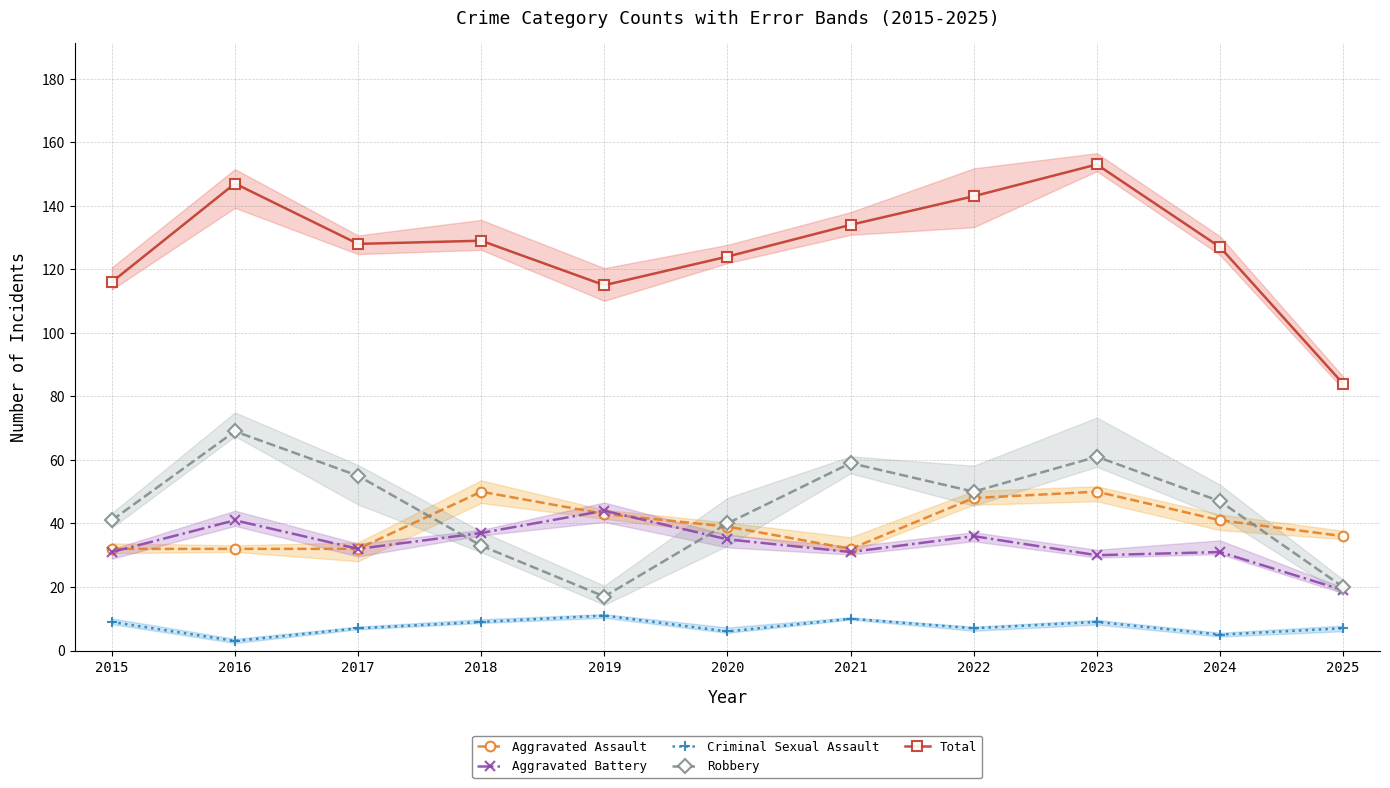

At which category does Aggravated Assault reach its first local valley?

2021